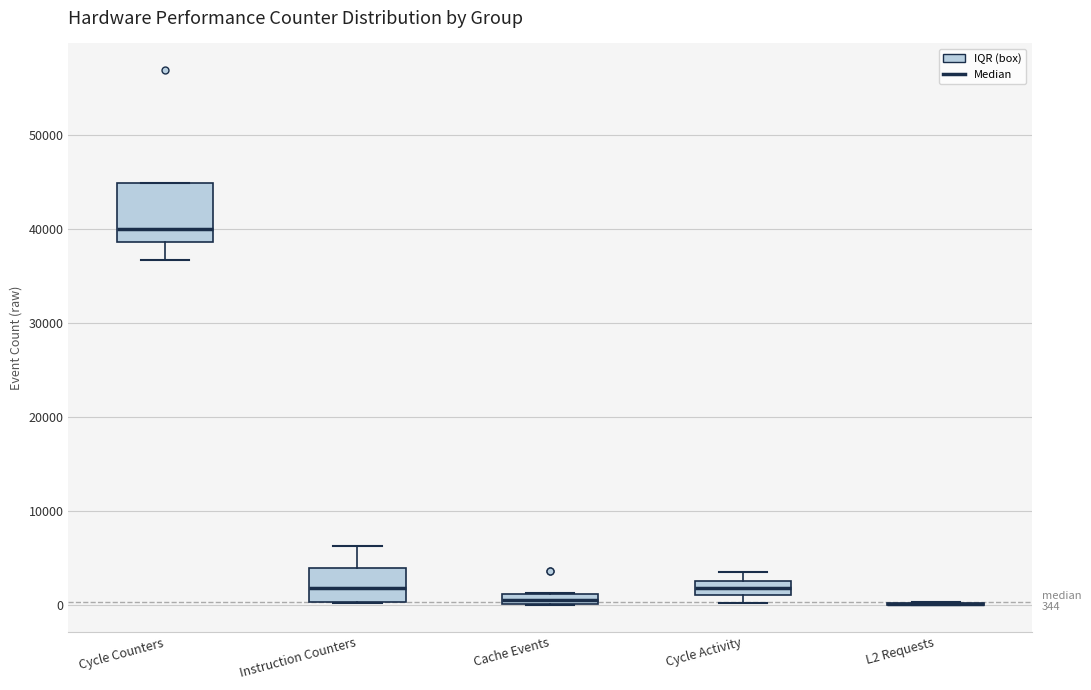

Comparing the boxes themselves (not the whiskers), which one is the tallest?

Cycle Counters